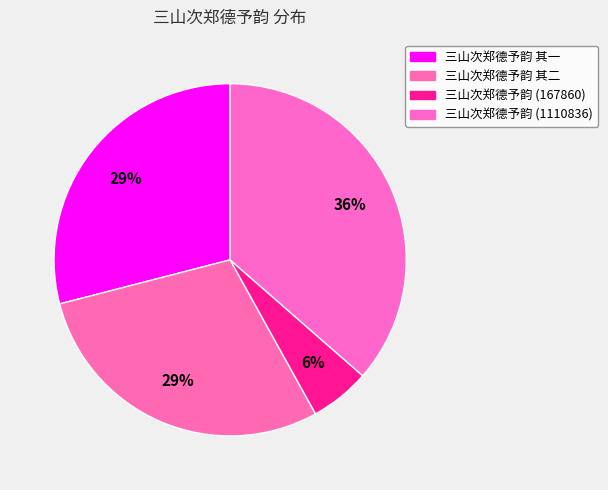

How many slices are in this pie chart?

4